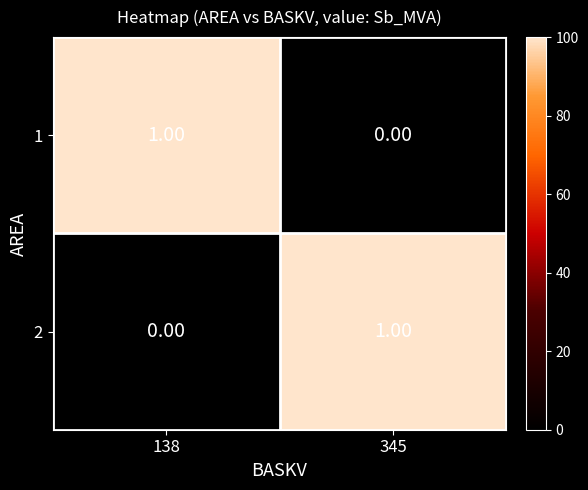

Is the value of 2 at 138 greater than the value of 1 at 138?

No